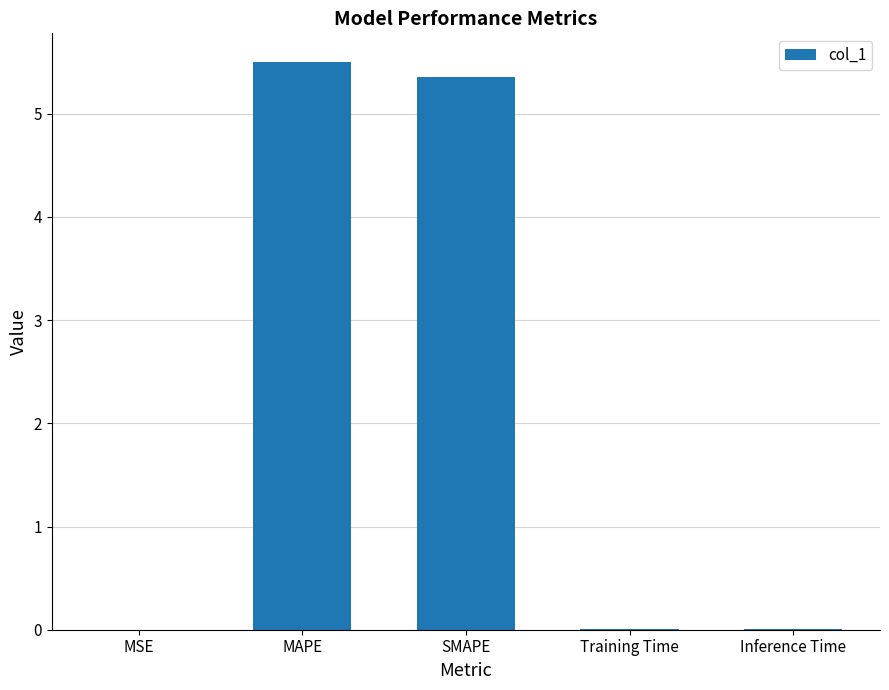

Does the chart contain stacked bars?

No